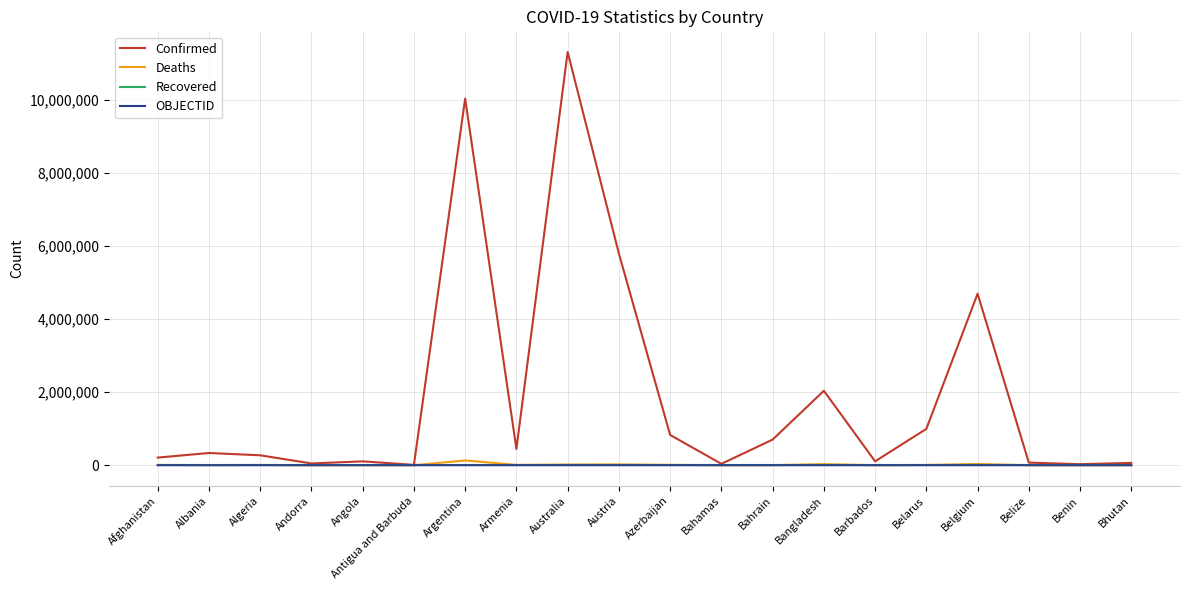

What value does the Confirmed series have at Algeria?

271386